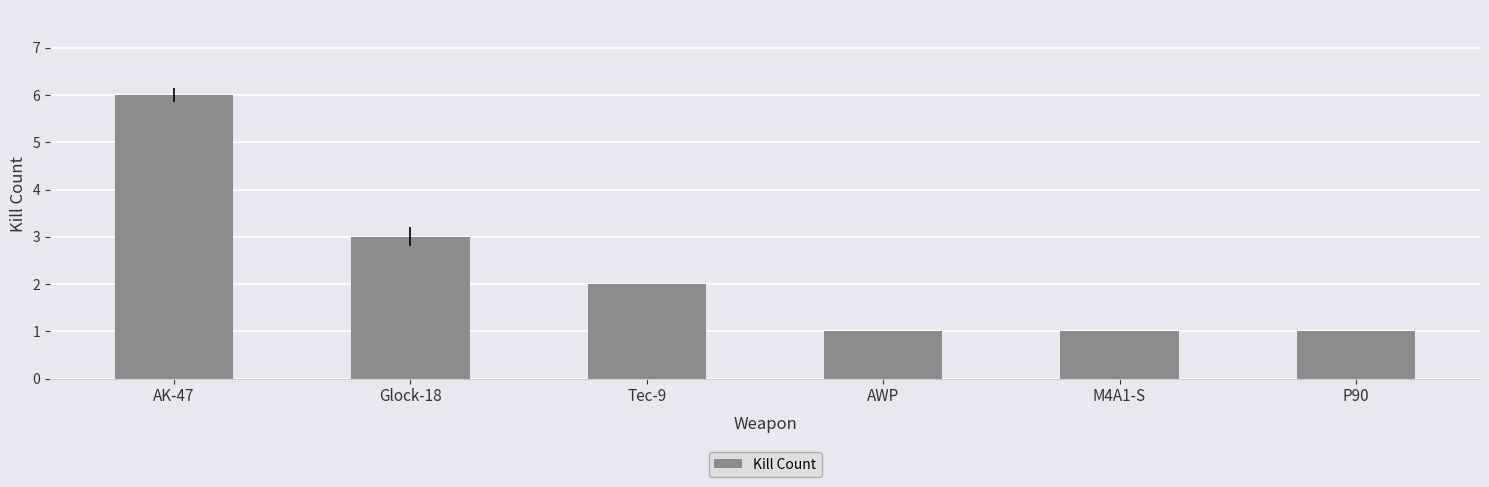

The value at Glock-18 is 3. True or false?

True